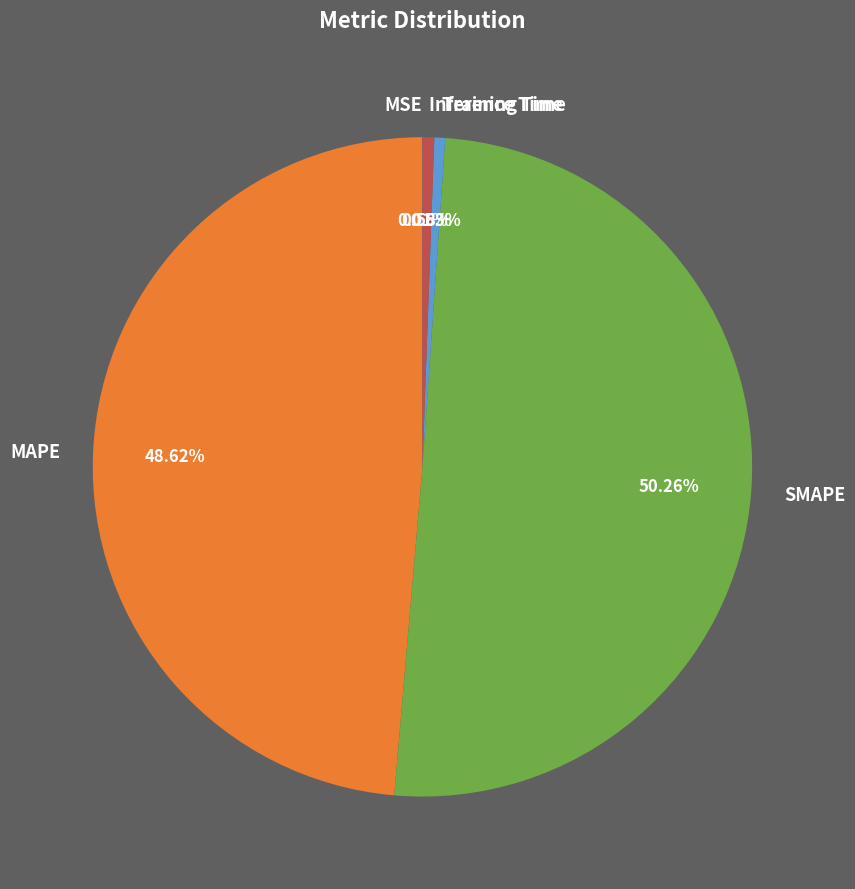

Is the sum of MAPE and SMAPE greater than half?

Yes